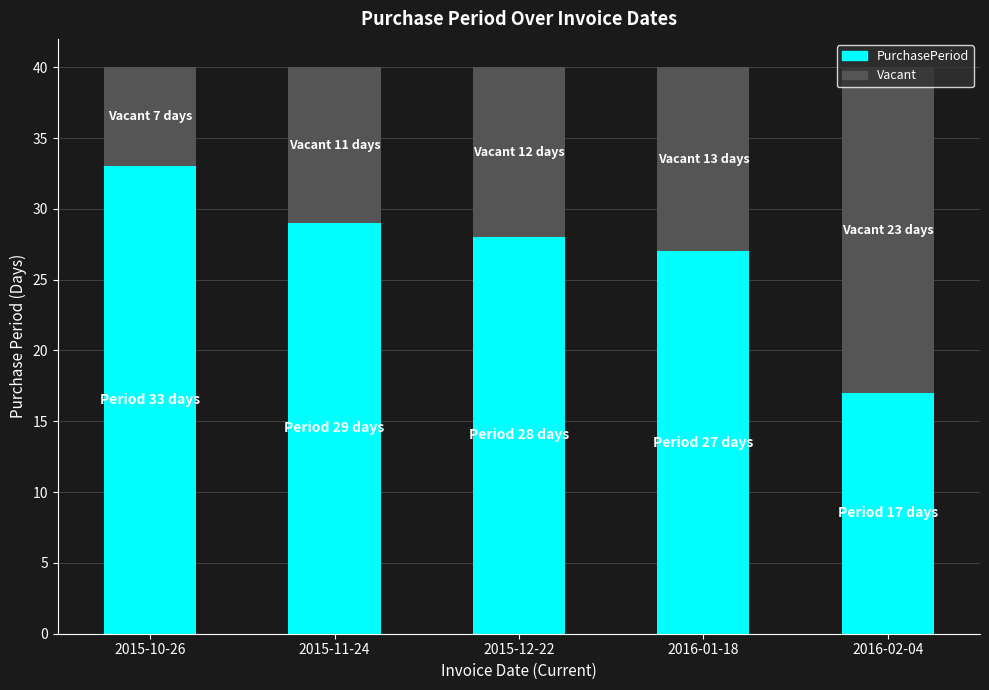

The PurchasePeriod series shows 42 at 2015-11-24. True or false?

False